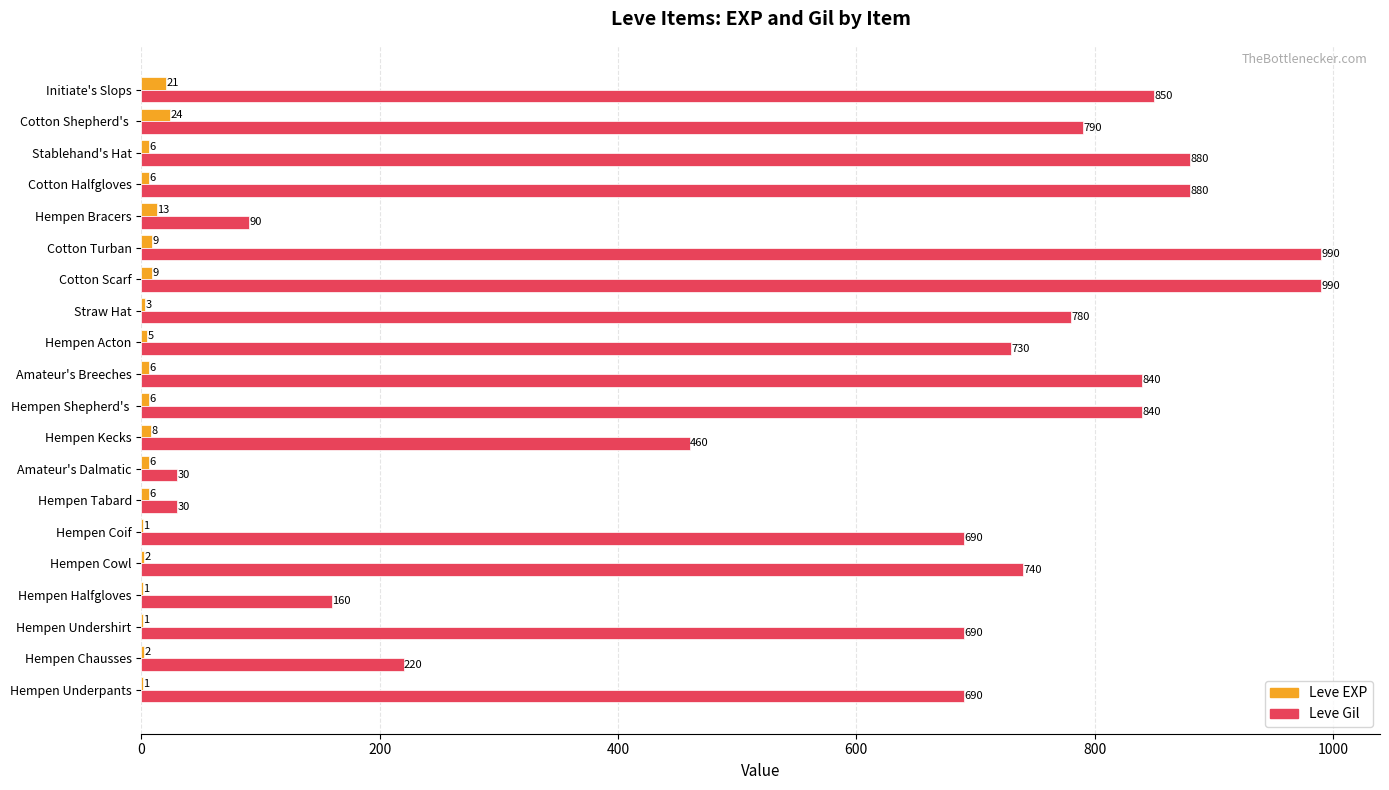

What is the sum of the Leve EXP values at Cotton Scarf and Hempen Acton?

14